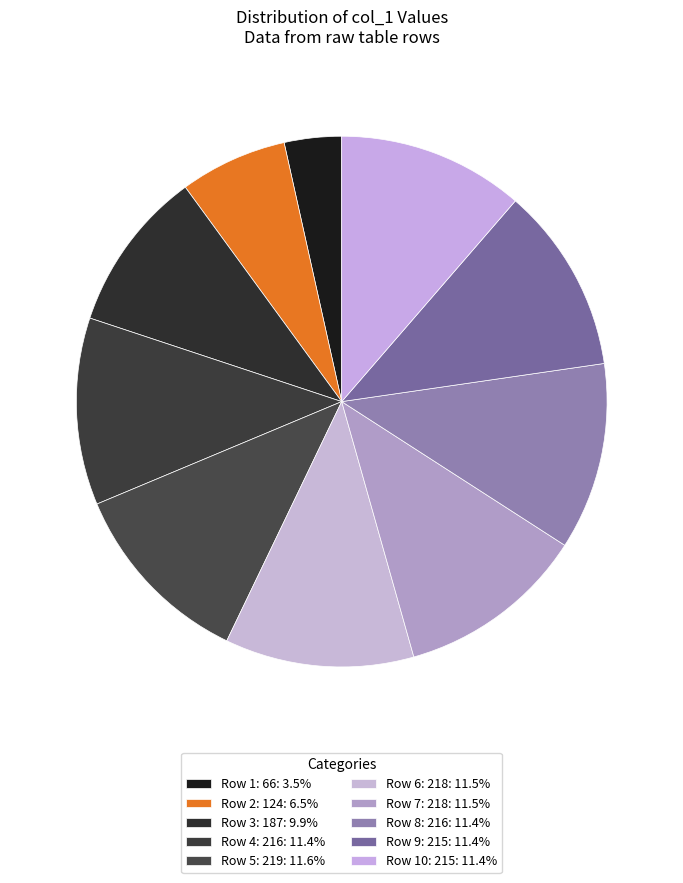

To the nearest percent, what is the average slice percentage?

10%